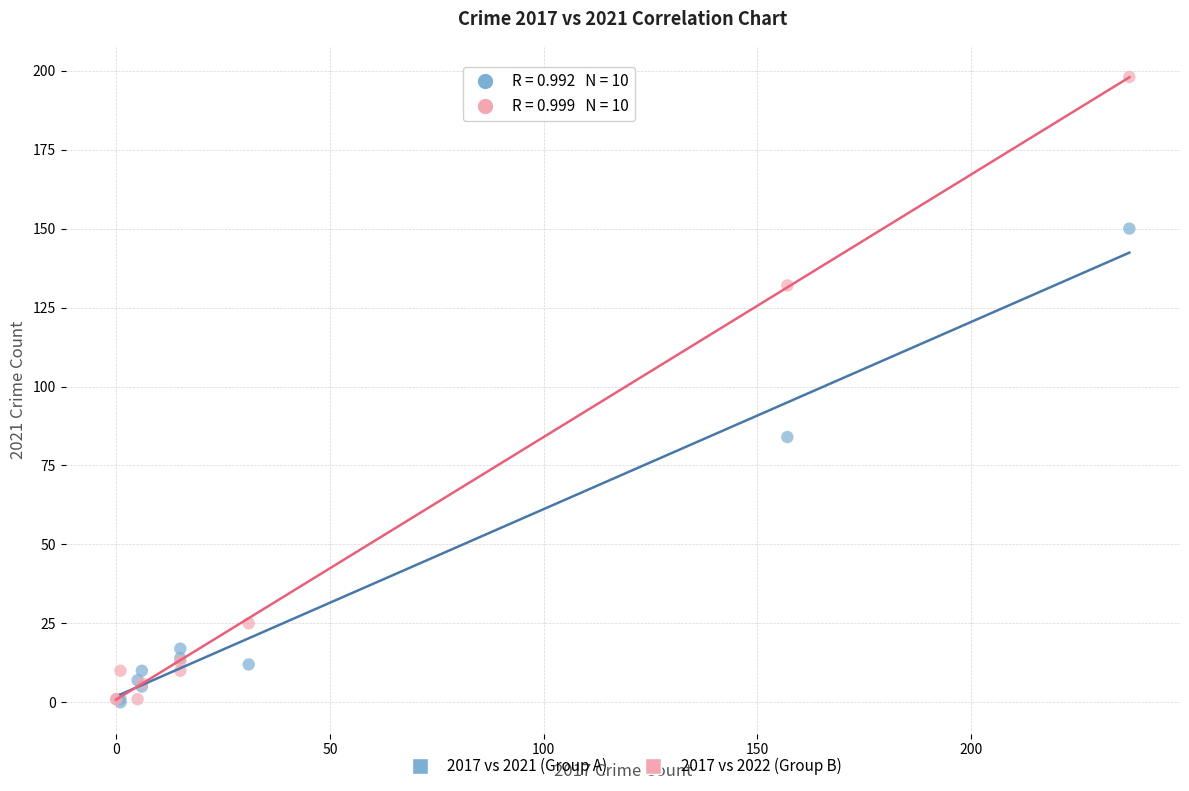

Which series has the largest Y range (max minus min)?

2017 vs 2022 (Group B)